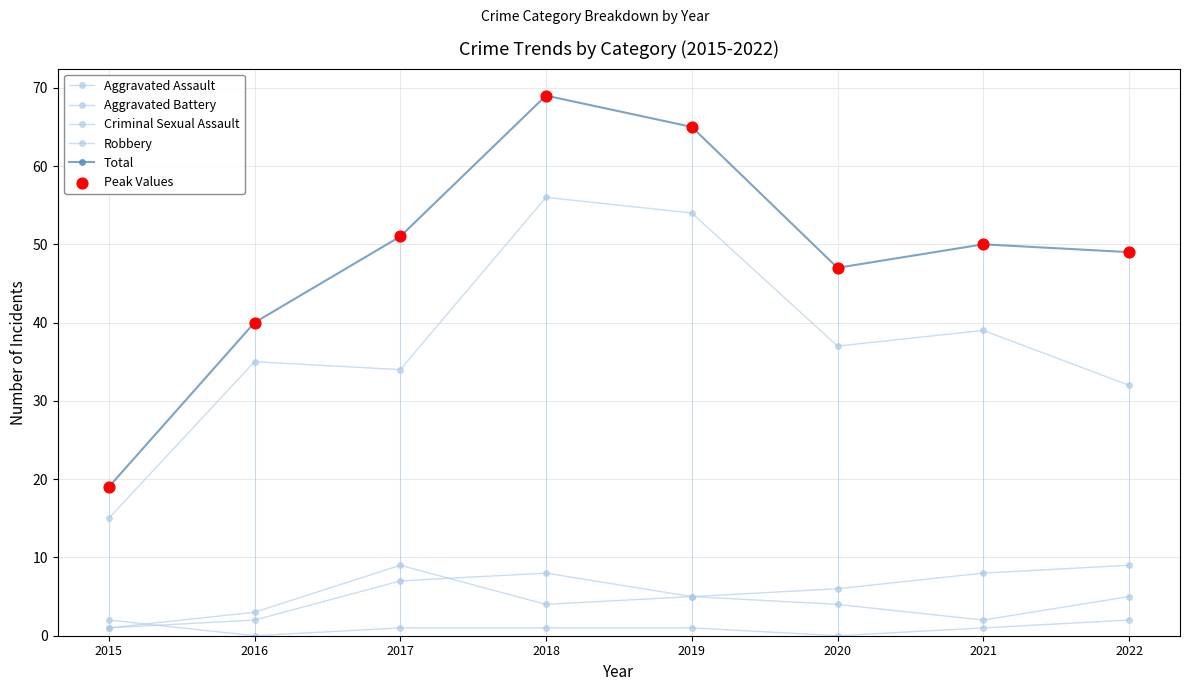

At which category is the sum across all series the highest?

2018